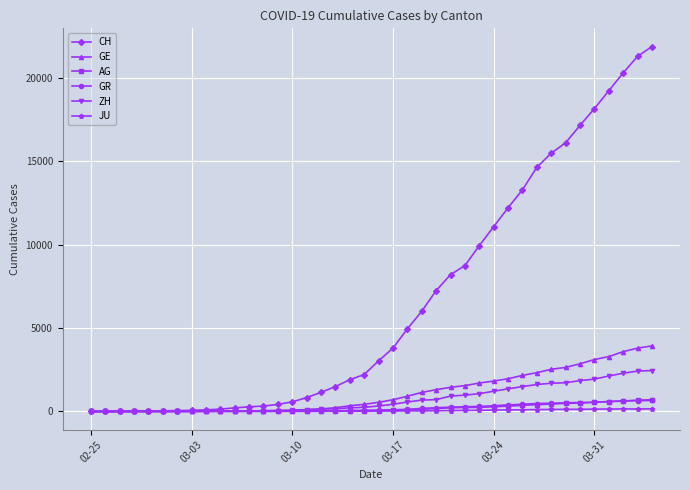

Which series has the widest spread of values?

CH